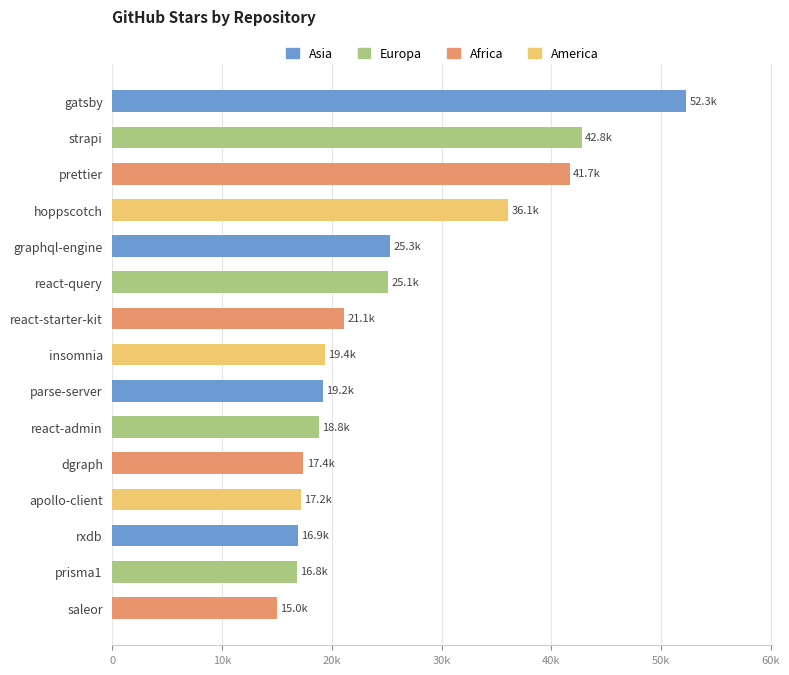

The value at gatsby is 30817. True or false?

False